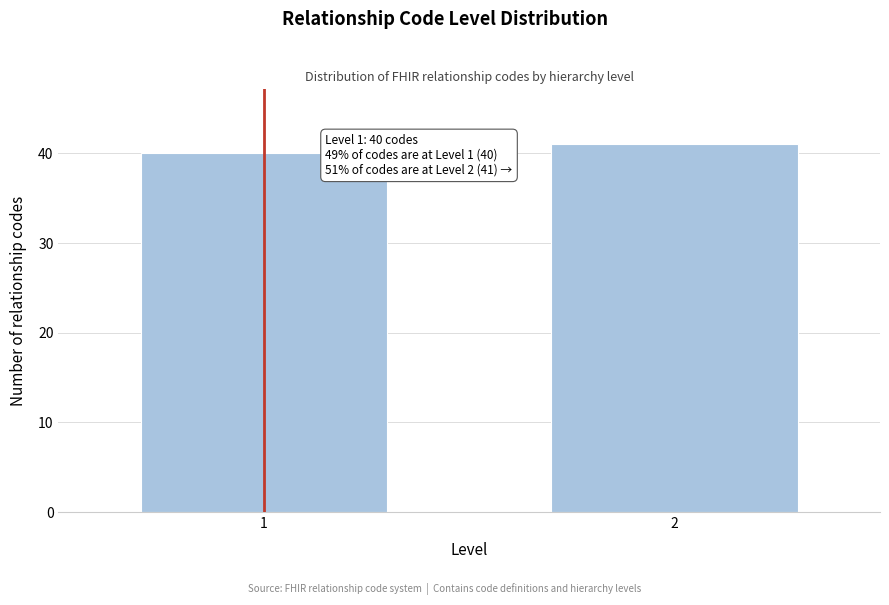

Reading right to left, transcribe all the data shown in this chart.

2=41	1=40